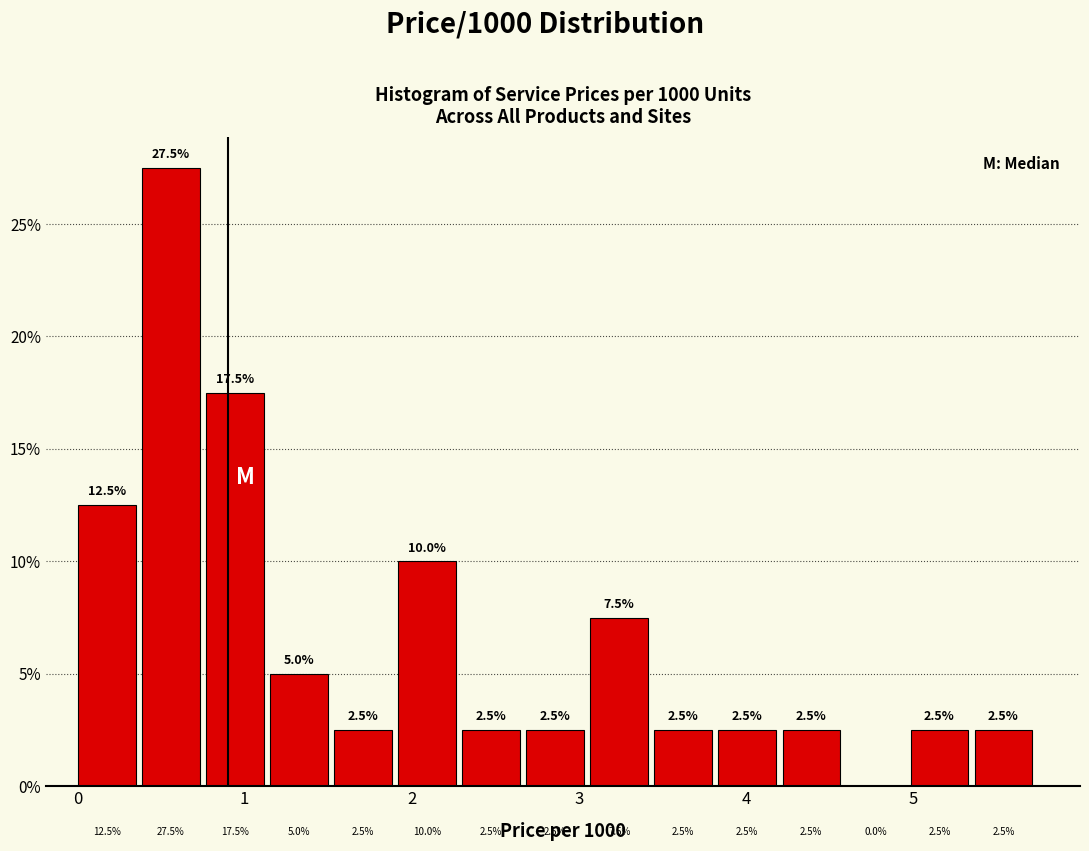

Read against the x-axis, roughly where is the centre of the tallest bar?

0.6